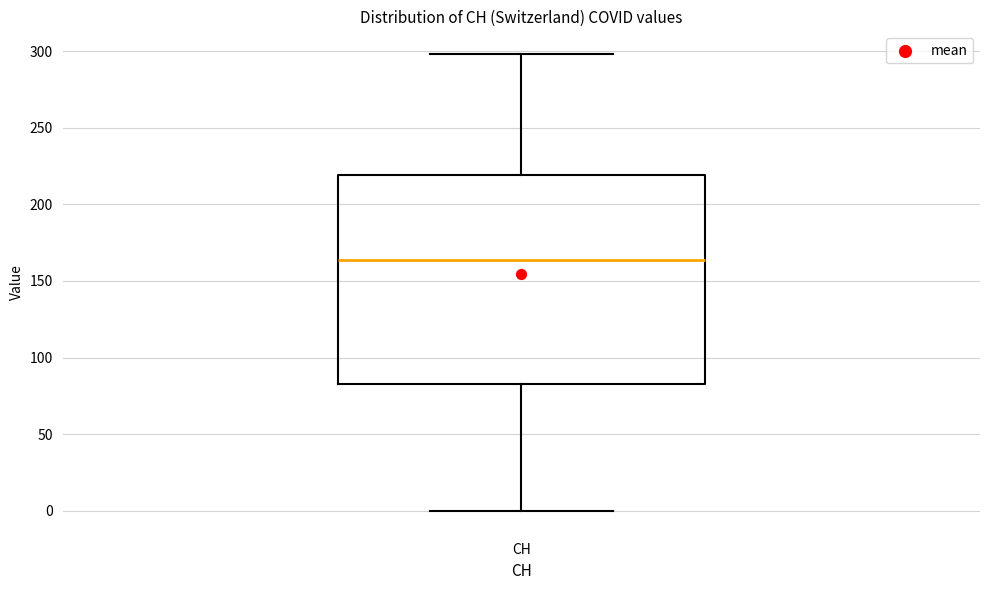

Where is the lower edge of the box for CH on the y-axis? The values are not printed on the chart, so give them approximately, as read against the axis.

85